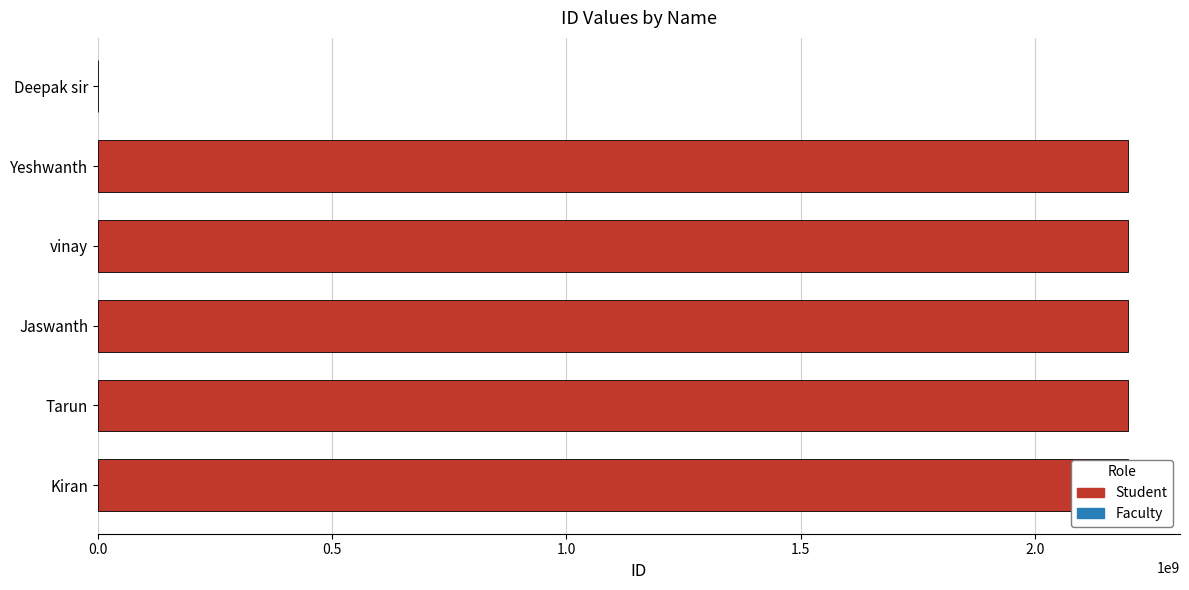

What is the ratio of the value at Yeshwanth to the value at Kiran?

1.0